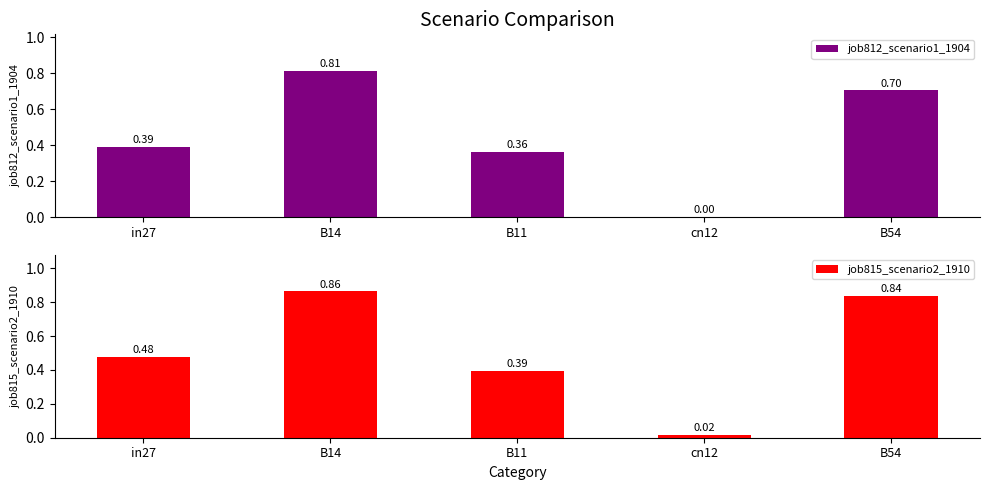

Reading left to right, transcribe all the data shown in this chart.

job812_scenario1_1904: in27=0.4	B14=0.8	B11=0.4	cn12=0.0	B54=0.7
job815_scenario2_1910: in27=0.5	B14=0.9	B11=0.4	cn12=0.0	B54=0.8